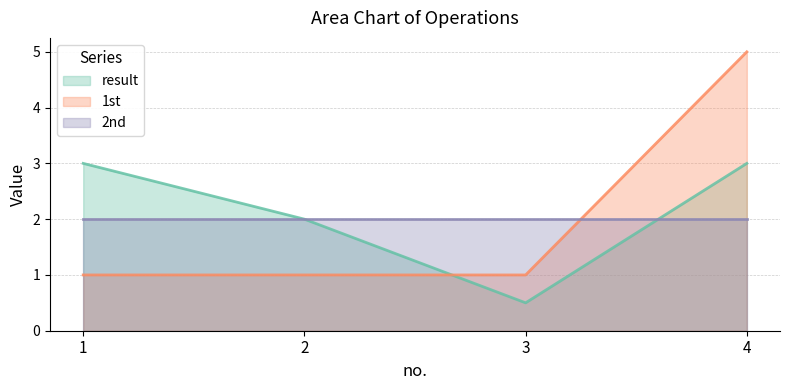

At which category is the sum across all series the highest?

4